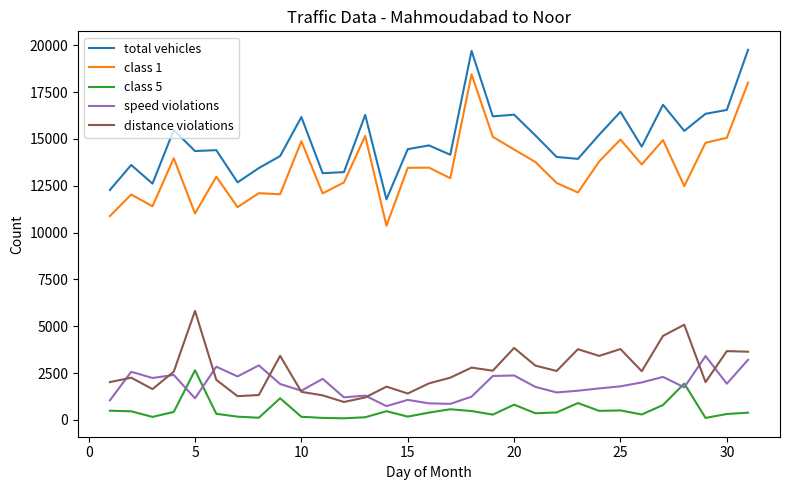

True or false: total vehicles and distance violations intersect in this chart.

False